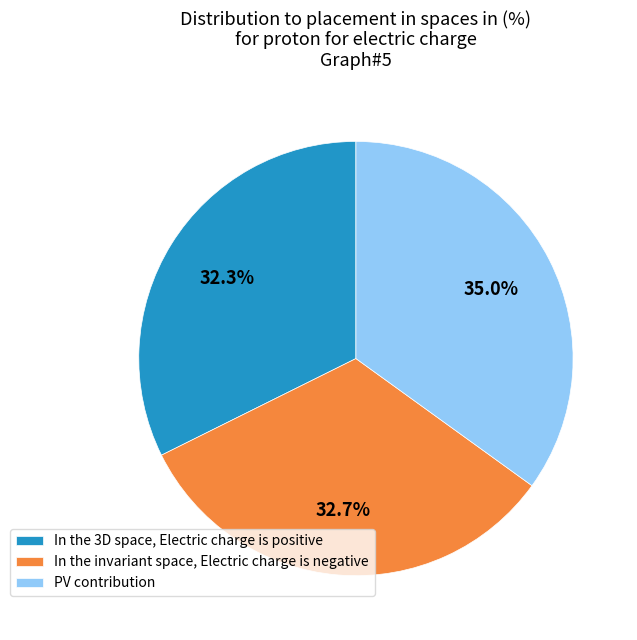

To the nearest percent, what is the difference between the largest and smallest slice percentages?

3%